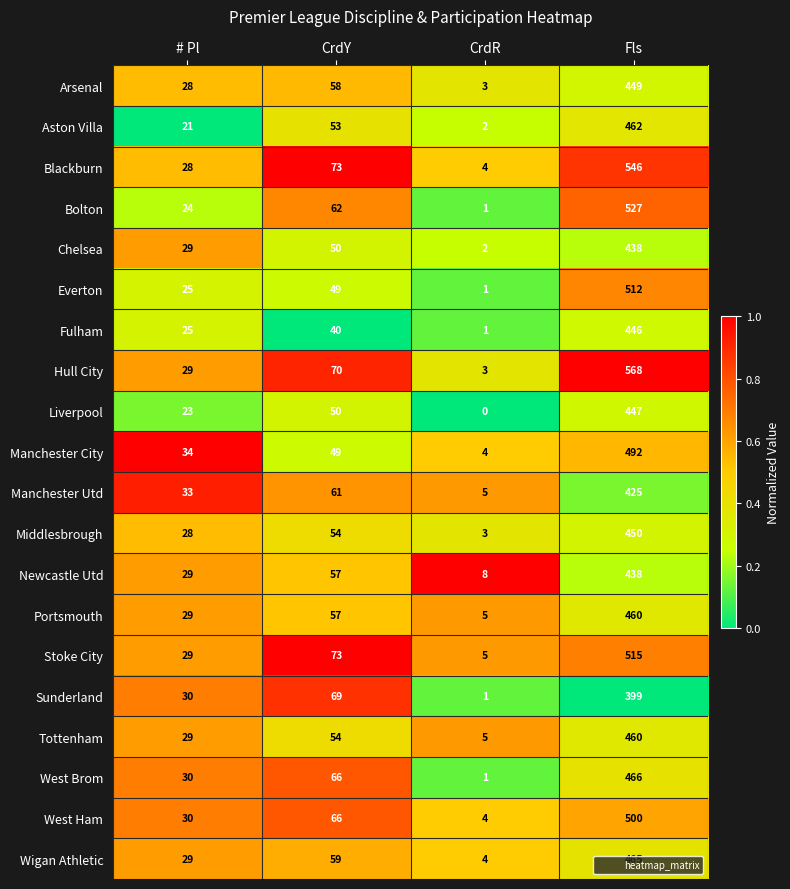

Which category has the highest value in the Sunderland series?

Fls